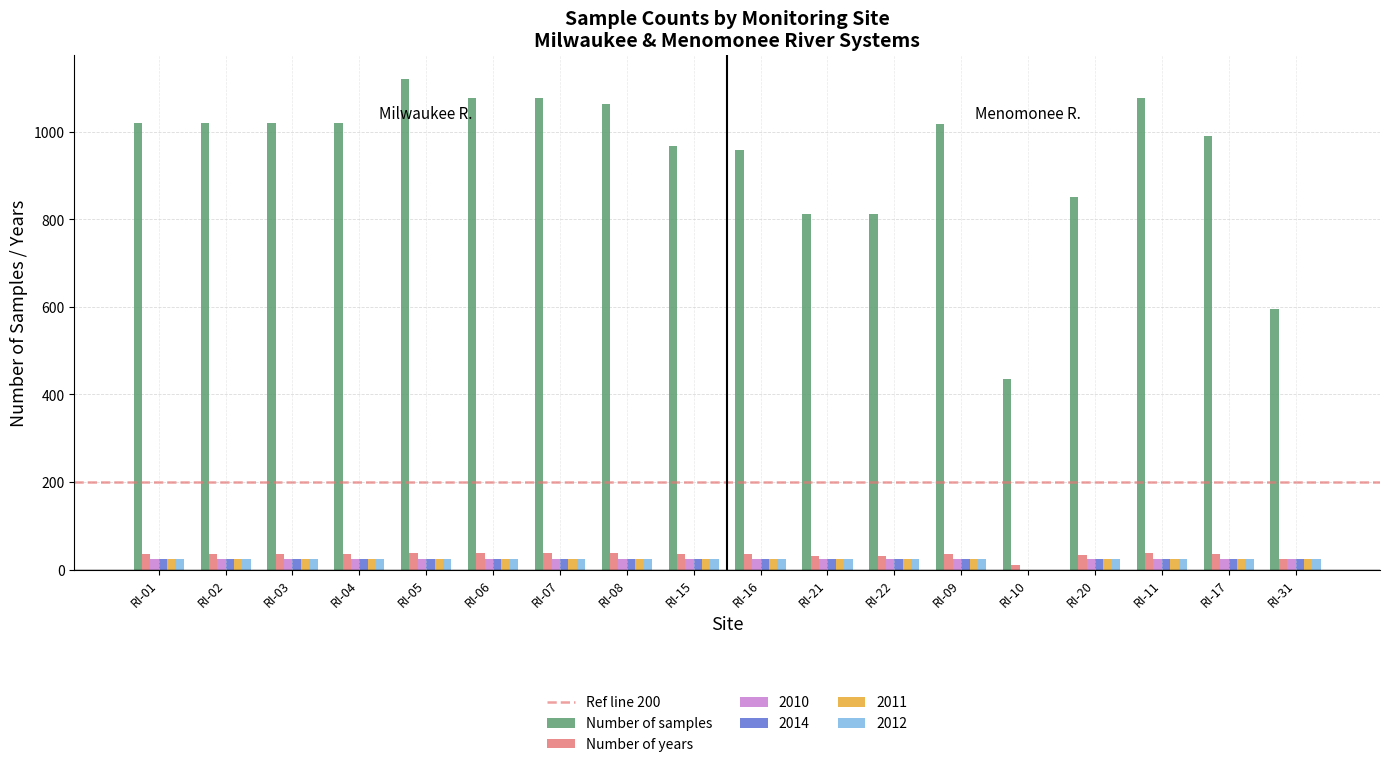

What is the highest value of the 2010 series?

24